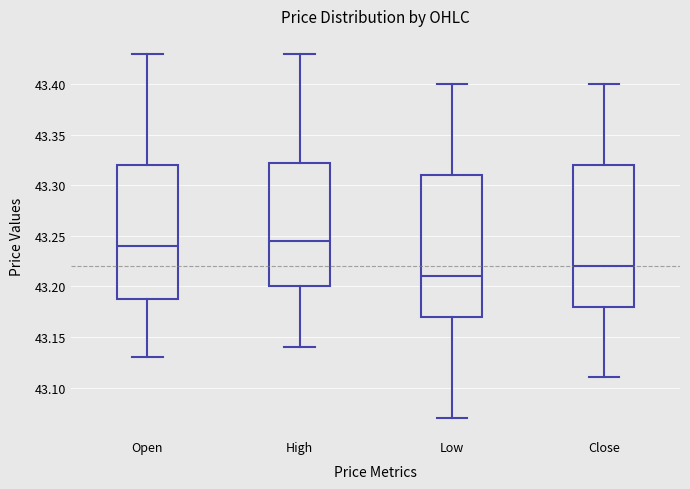

Which box's median line is the highest?

High